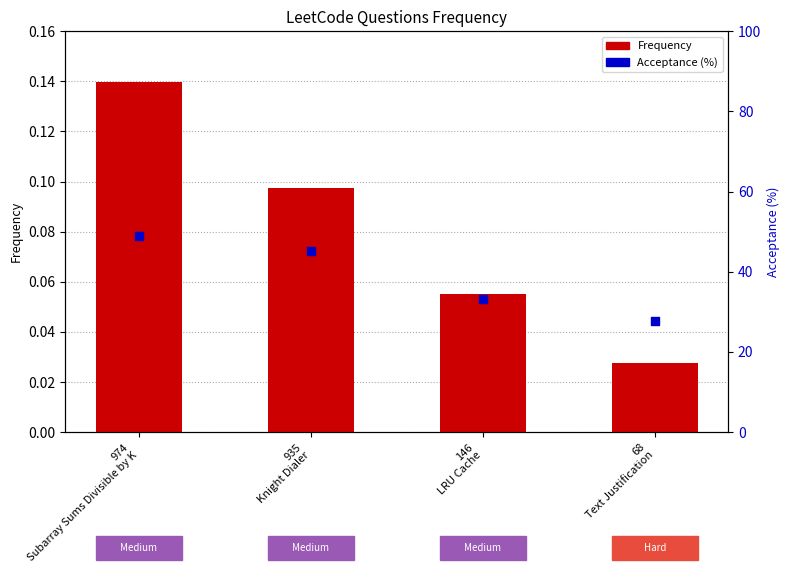

Which series reaches the maximum Y coordinate?

Acceptance (%)